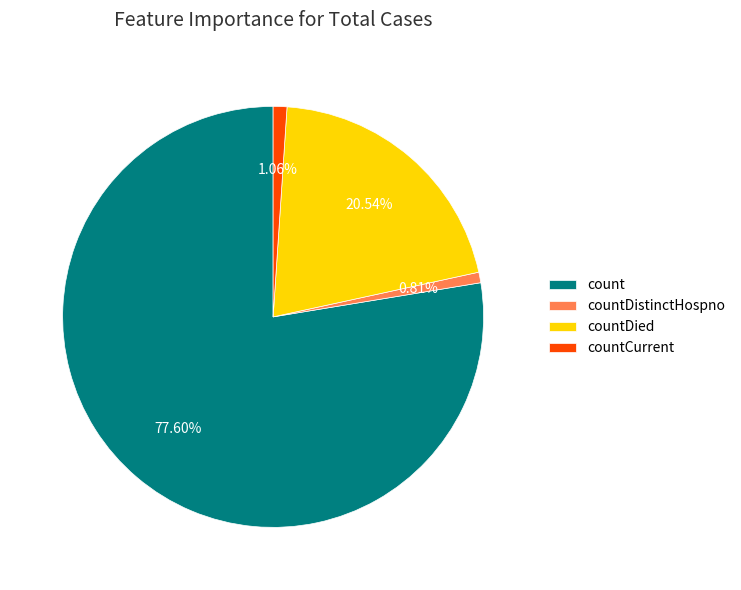

Which slice is the largest?

count